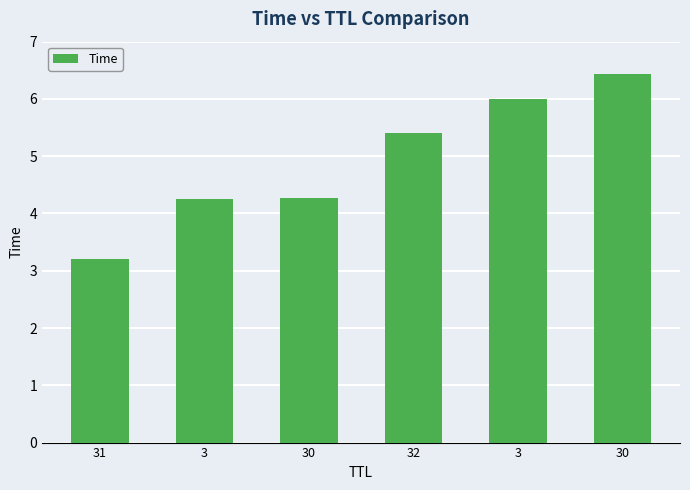

What is the maximum value shown in the chart?

6.4